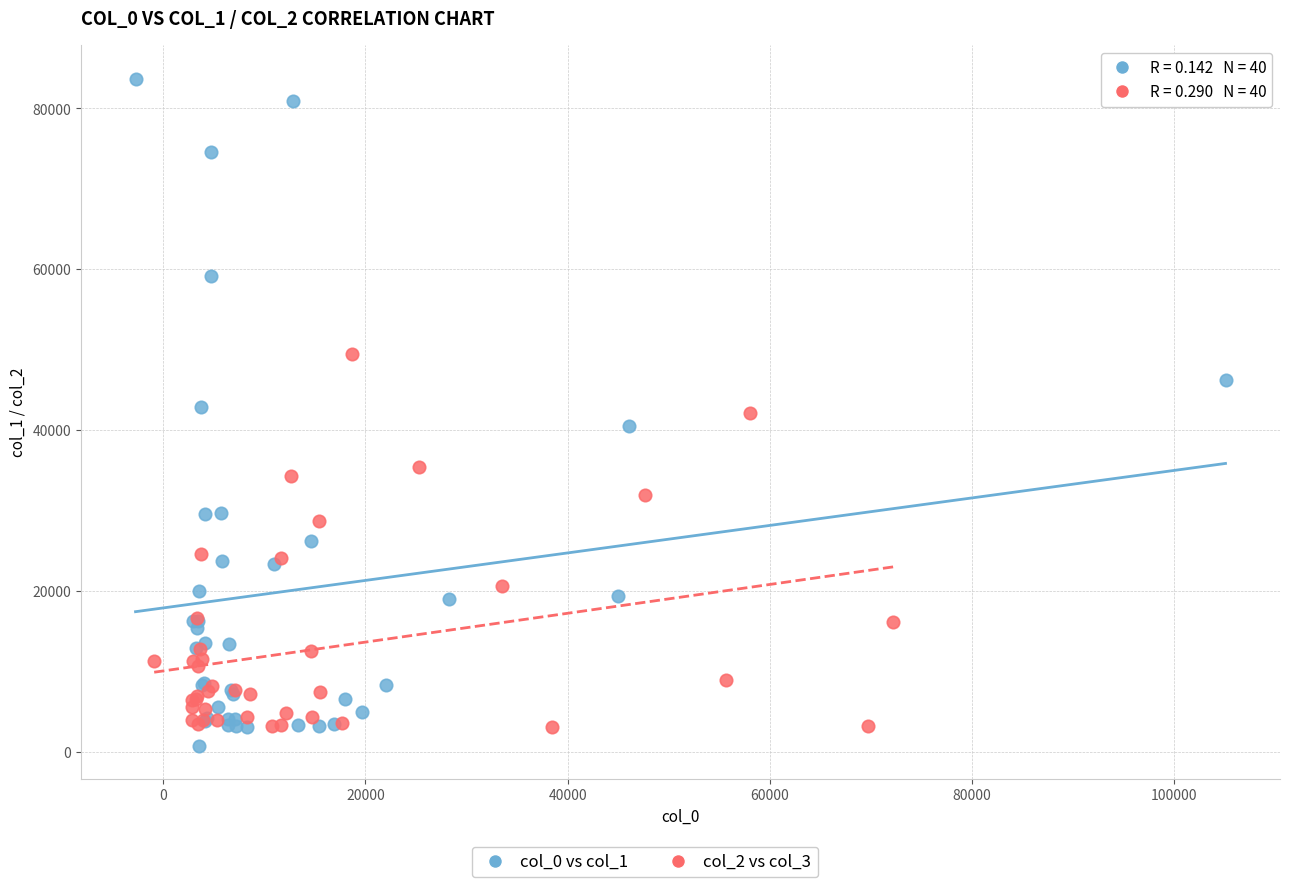

Which series reaches the maximum Y coordinate?

col_0 vs col_1